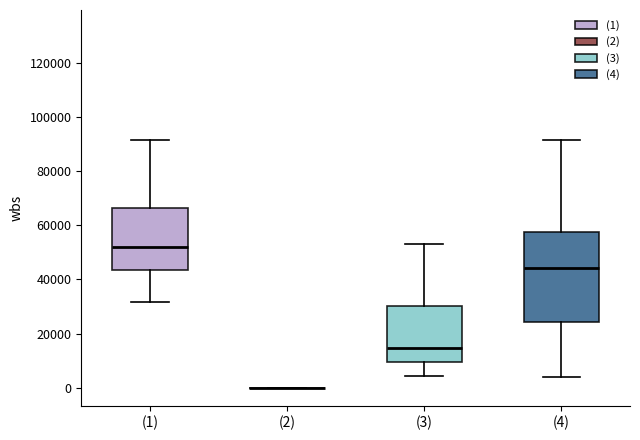

Reading left to right, read every box against the y-axis: the position of its median line, the range the box covers, and the ends of its whiskers. The values are not printed on the chart, so give them approximately, as read against the axis.

(1): median 52000, box 44000 to 66000, whiskers 32000 to 92000
(2): box collapsed to a line at 0, whiskers 0 to 0
(3): median 14000, box 10000 to 30000, whiskers 4000 to 54000
(4): median 44000, box 24000 to 58000, whiskers 4000 to 92000